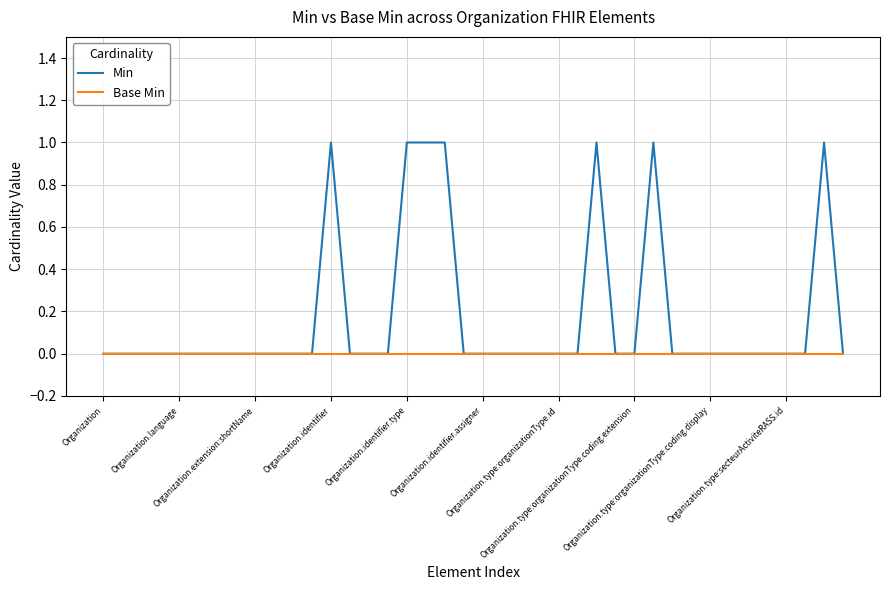

What is the maximum value shown in the chart?

1